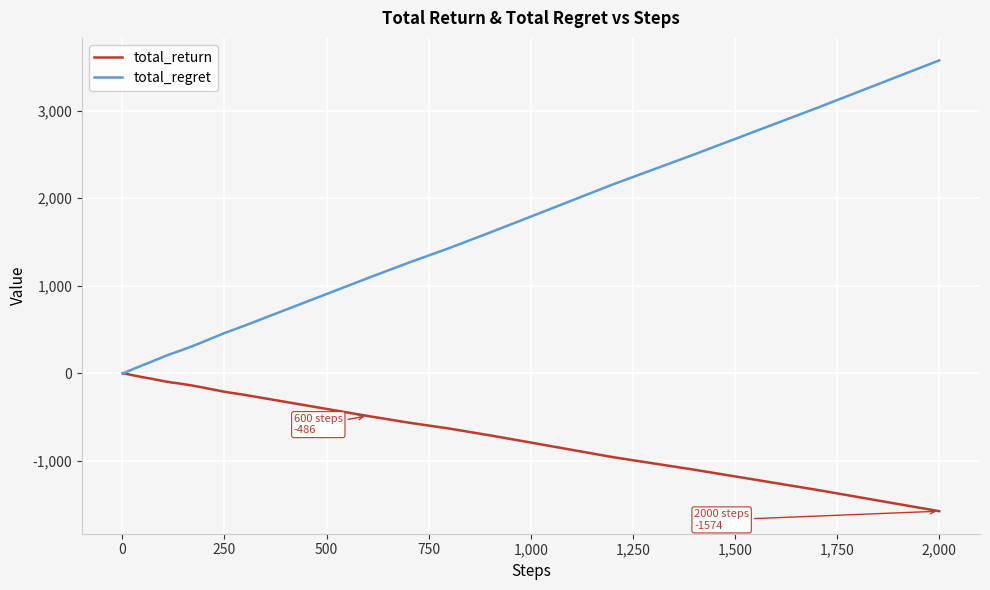

Which series has the largest range (max minus min)?

total_regret